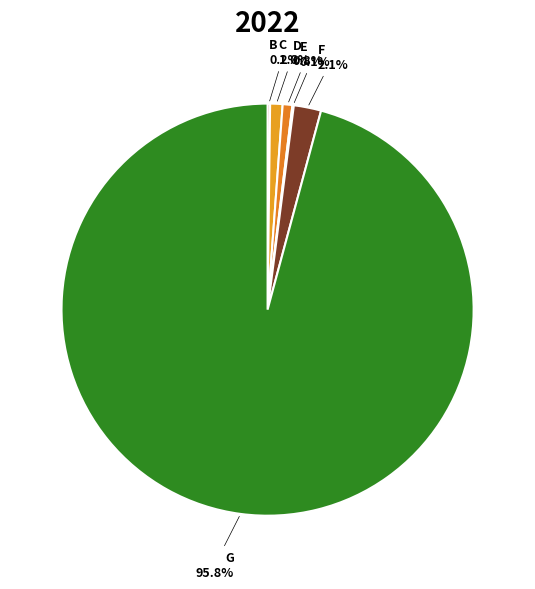

How much of the chart is everything except F?

97.9%